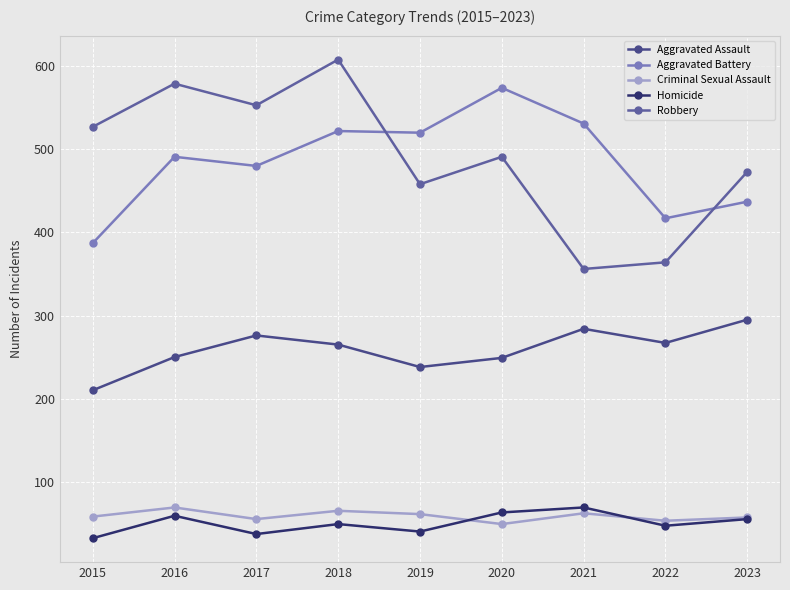

What is the difference between the maximum and second lowest values in the Aggravated Assault series?

57